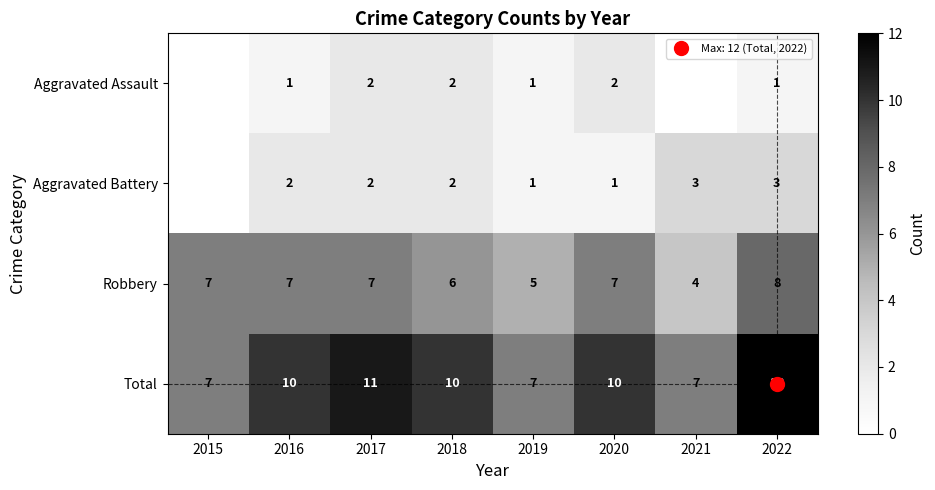

Count the number of data series in this chart.

4